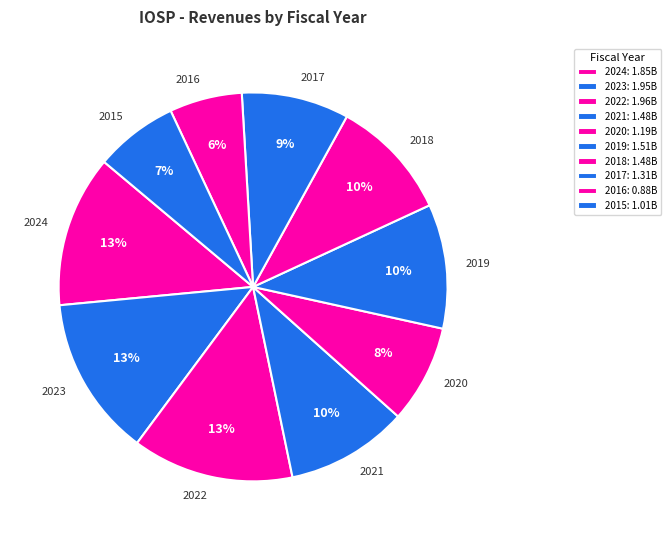

Combined, do 2018 and 2020 account for over 50%?

No